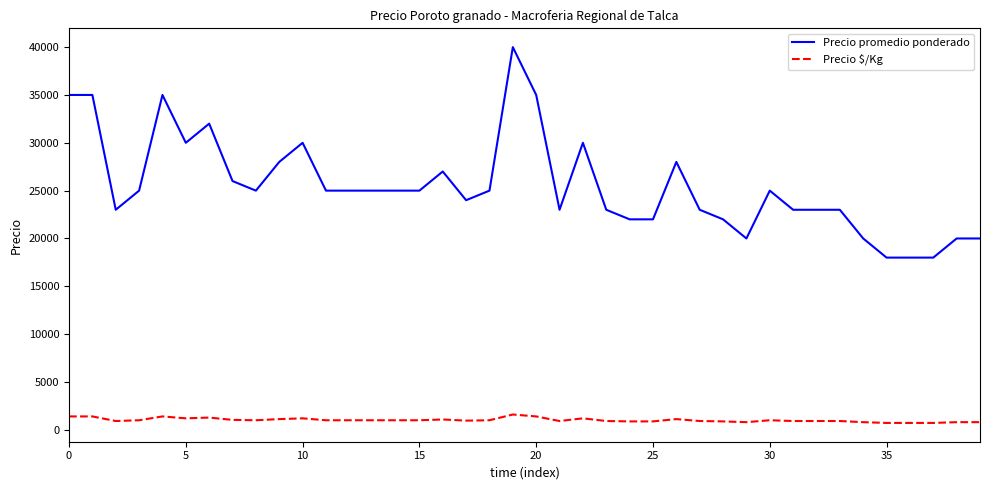

What is the minimum value for Precio promedio ponderado?

18000